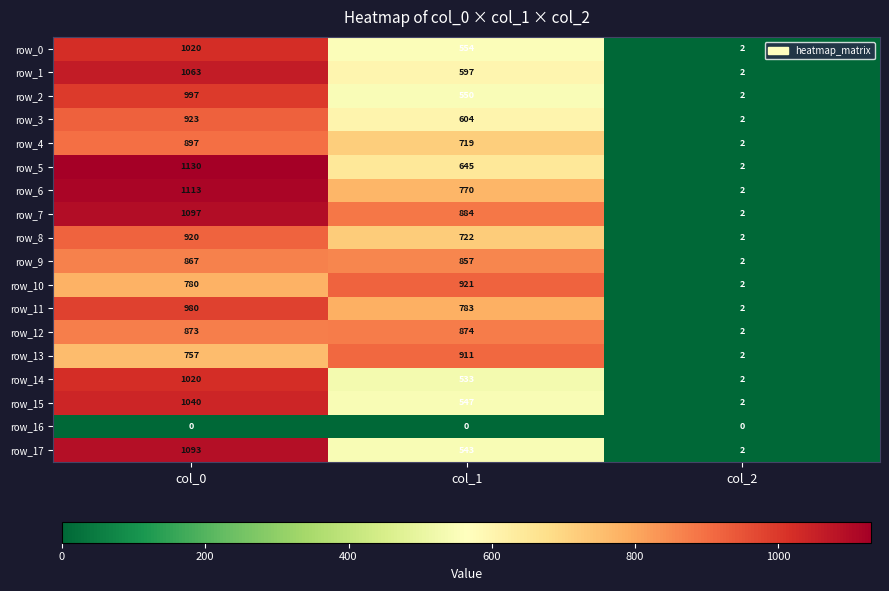

At col_1, list the series in order from largest to smallest.

row_10, row_13, row_7, row_12, row_9, row_11, row_6, row_8, row_4, row_5, row_3, row_1, row_0, row_2, row_15, row_17, row_14, row_16